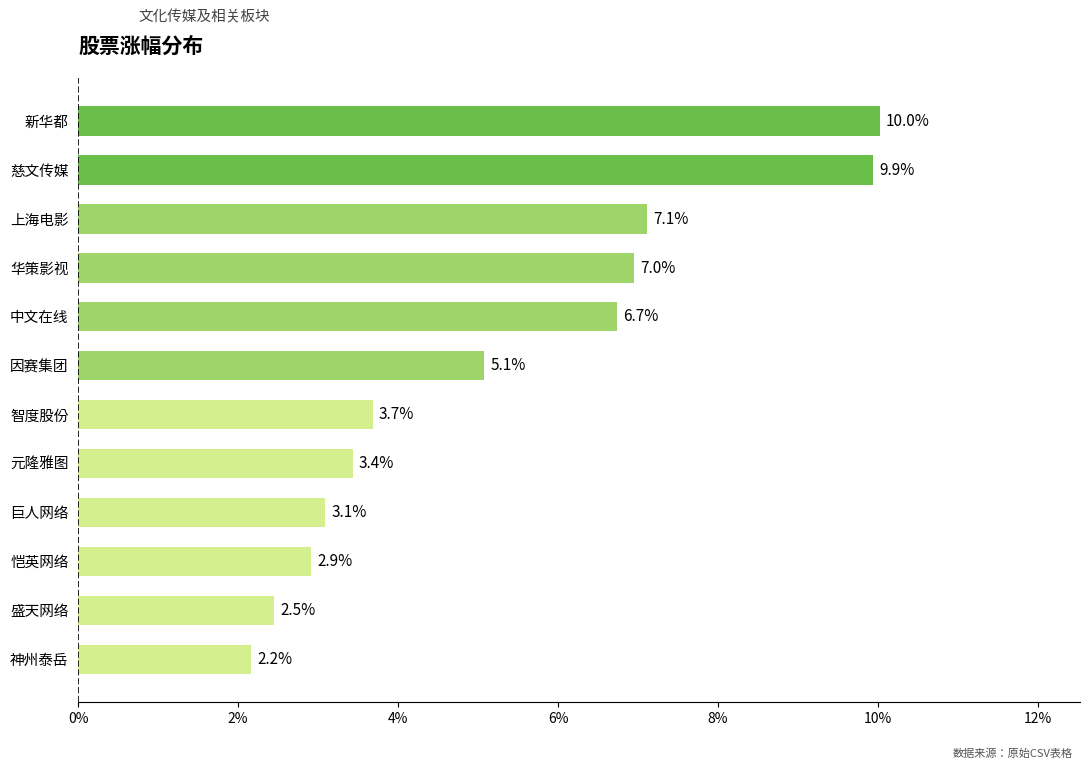

What is the maximum value shown in the chart?

10.0